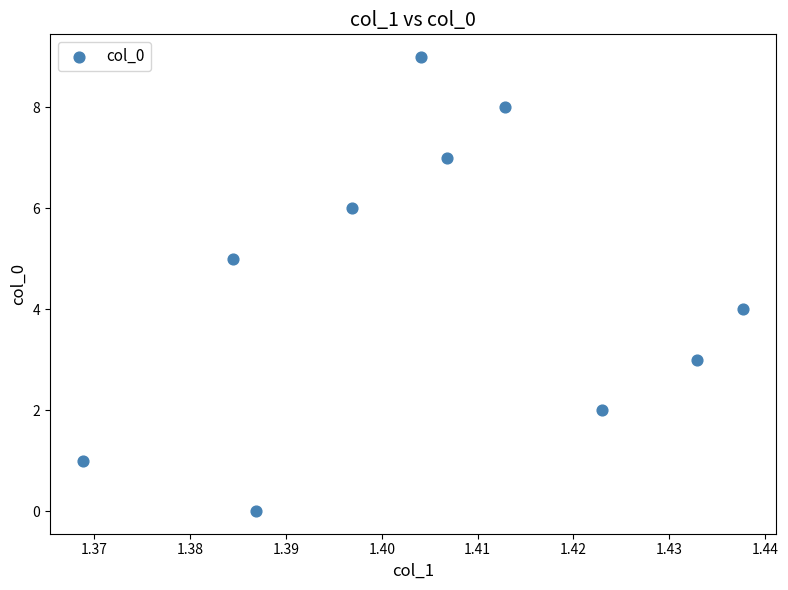

What is the range of Y values (max minus min)?

9